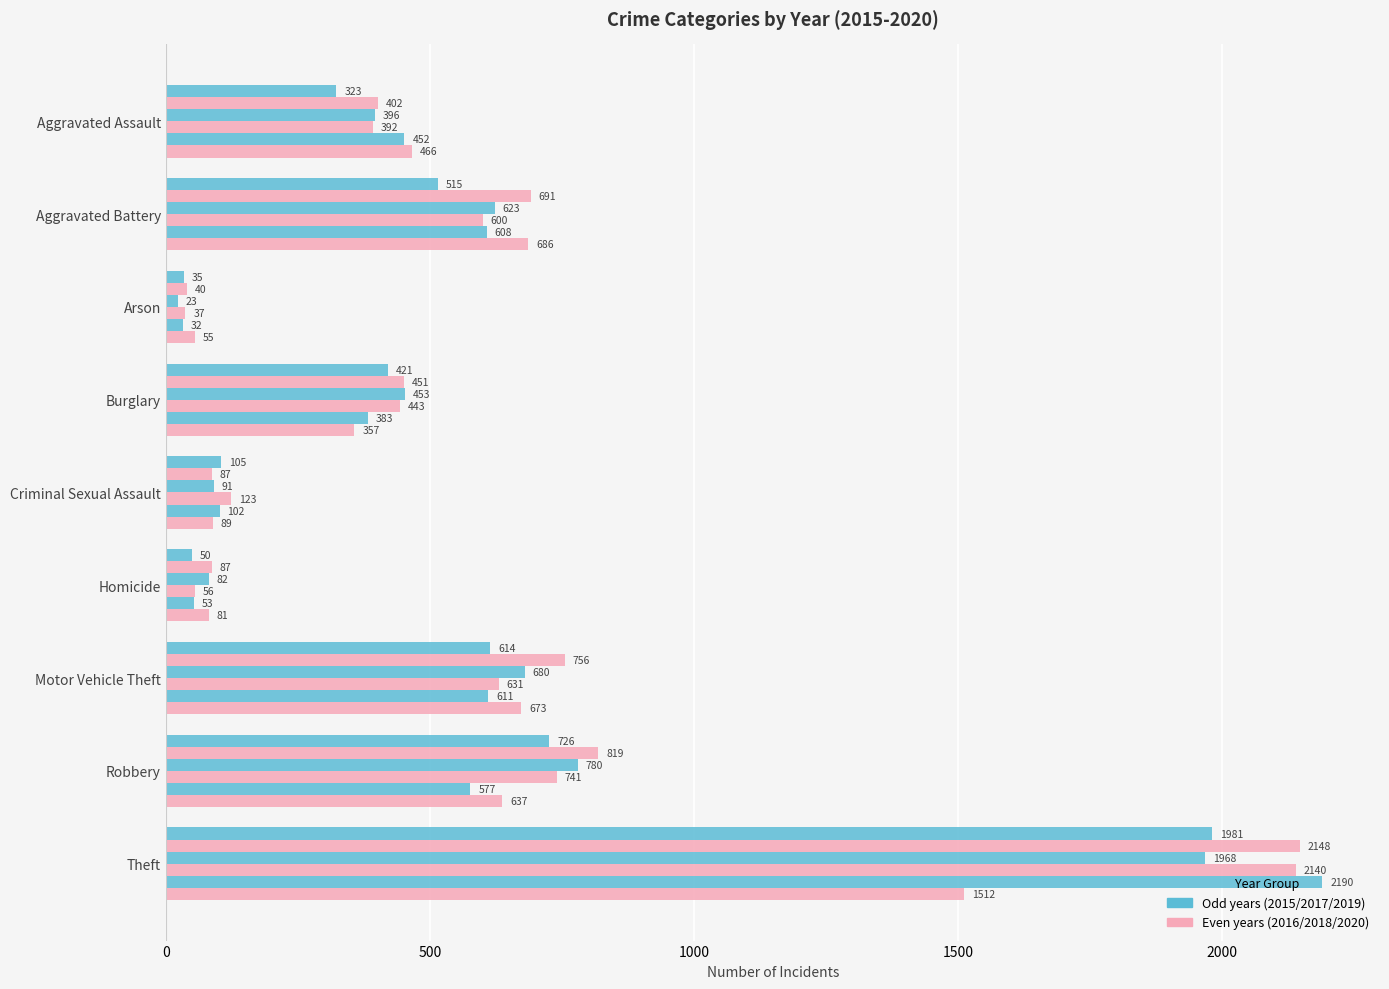

How many series are shown in this chart?

6